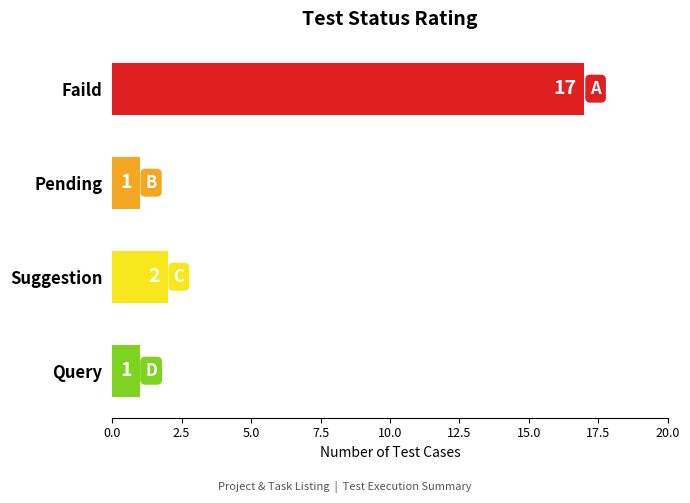

Reading bottom to top, what are all the values shown in this chart?

Query=1	Suggestion=2	Pending=1	Faild=17